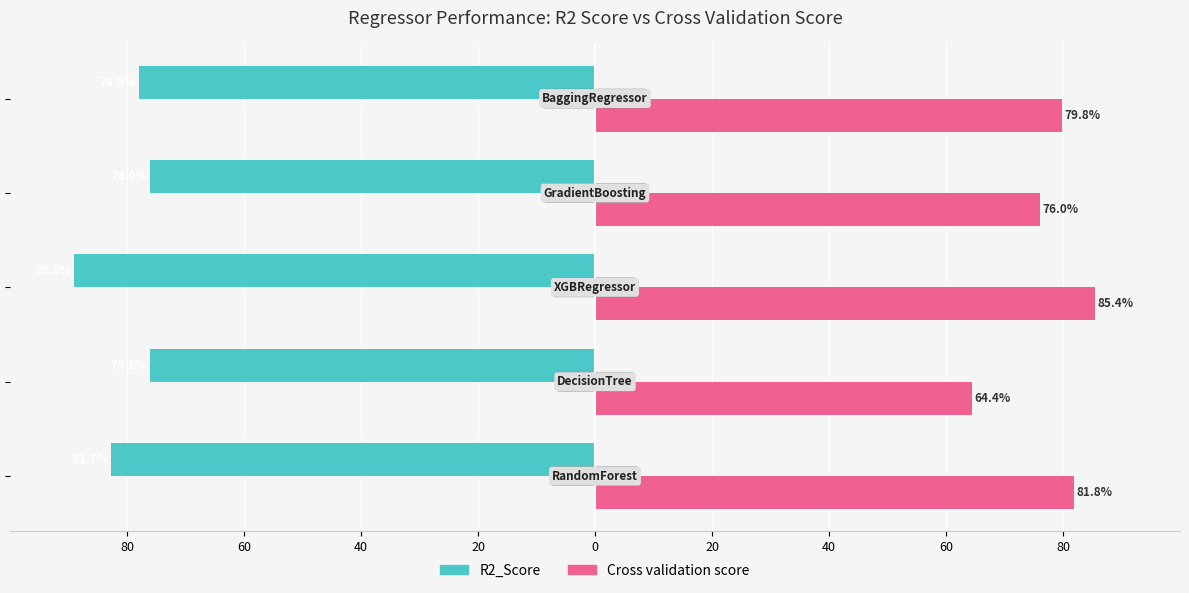

What are all the series names shown in the legend?

R2_Score, Cross validation score